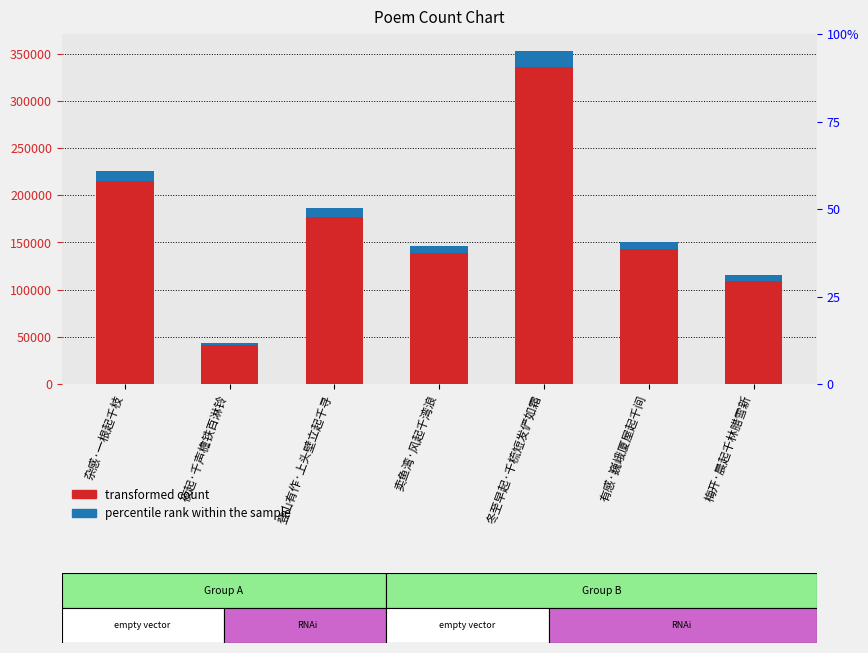

What is the difference between the transformed count values at 杂感·一根起千枝 and 登山有作·上头壁立起千寻?

39569.0